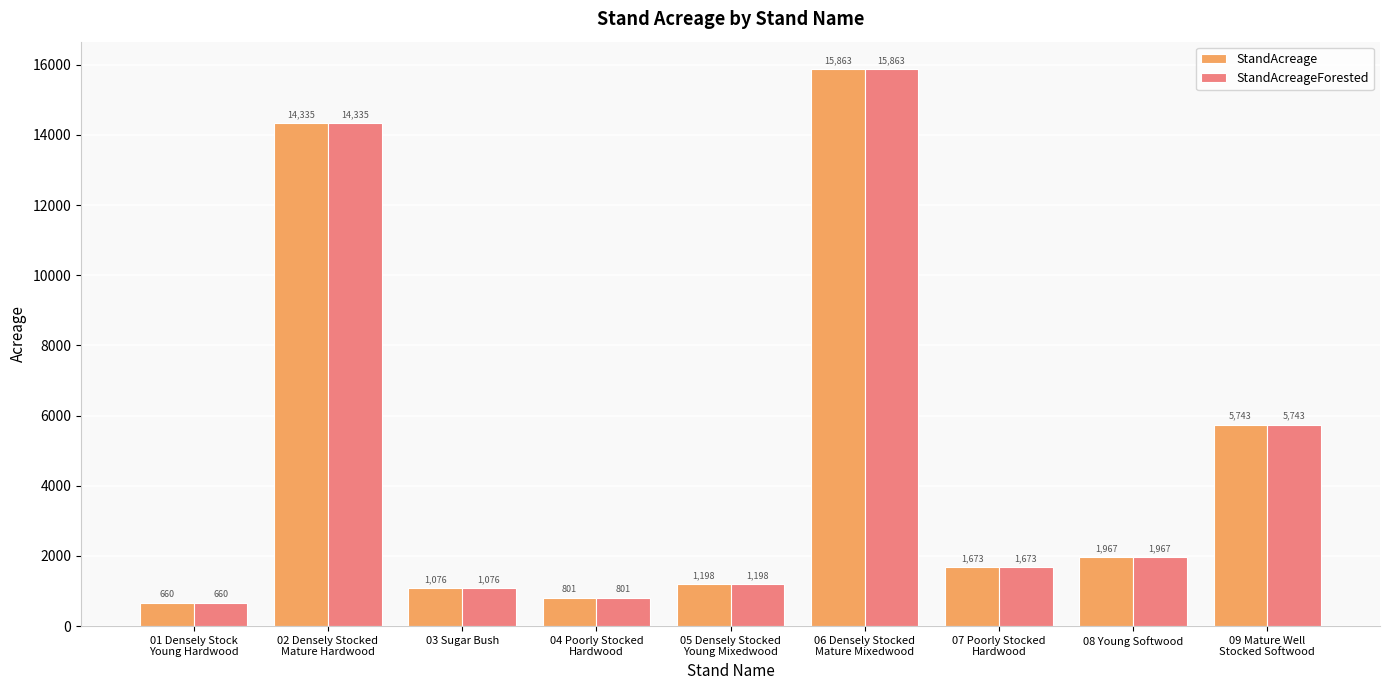

What value does the StandAcreage series have at 05 Densely Stocked
Young Mixedwood?

1197.5